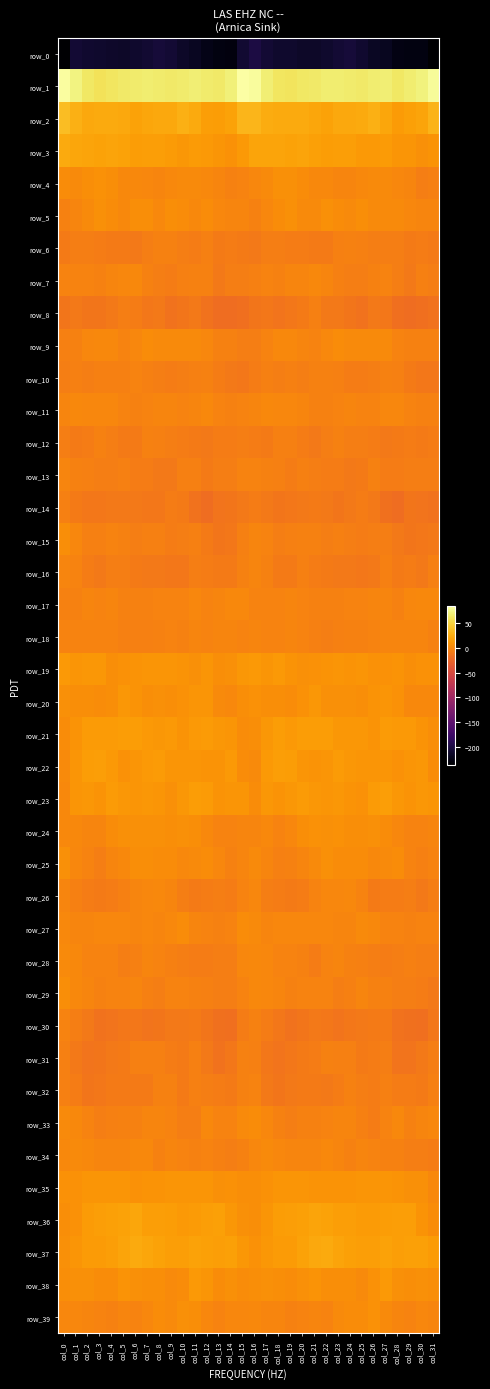

What is the greatest value displayed?

83.5